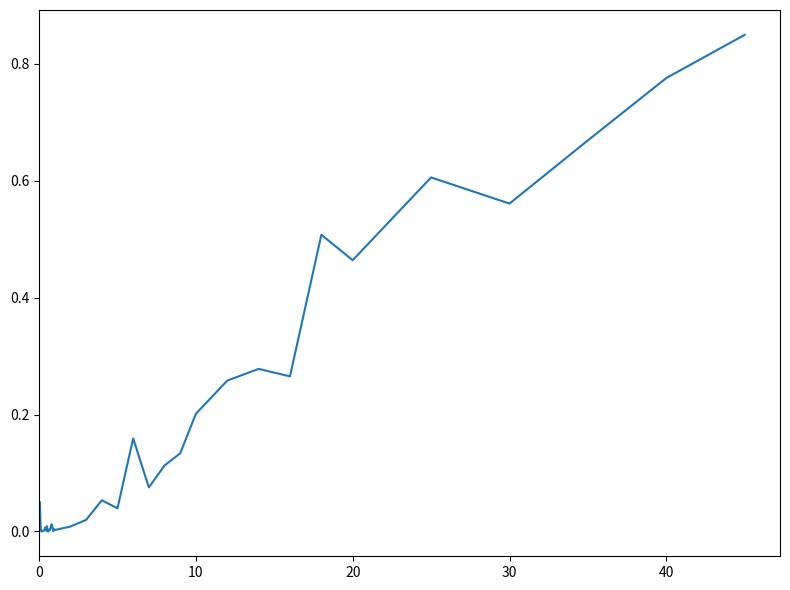

How many lines are shown in the chart?

1